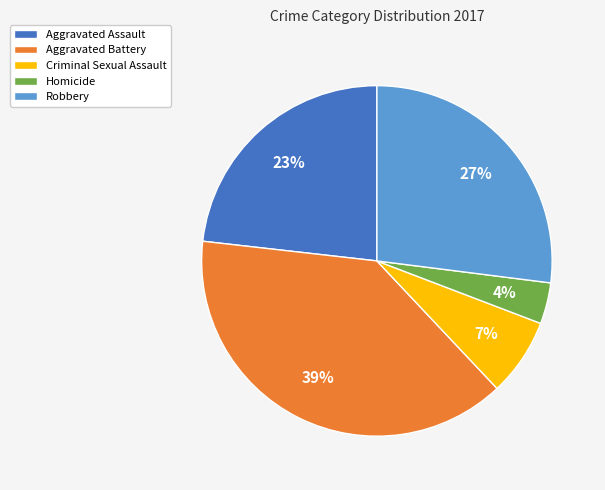

Is it true that Homicide is 17% of the pie?

False